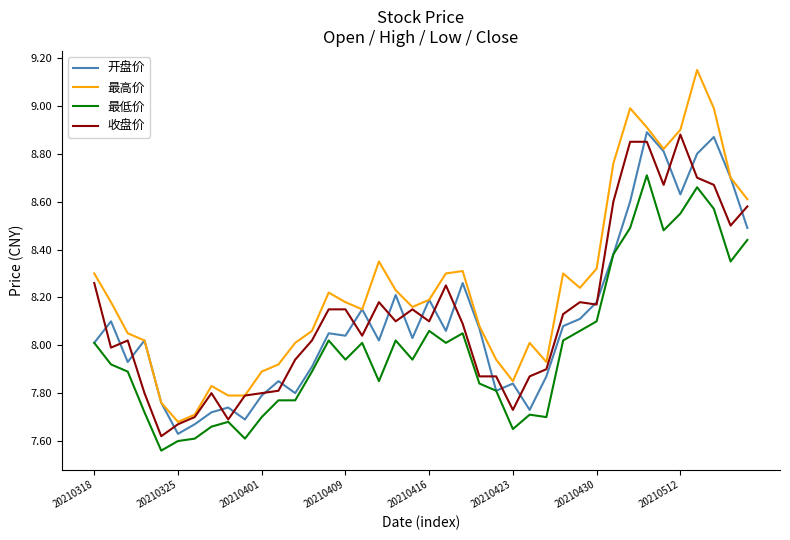

Which series has the widest spread of values?

最高价